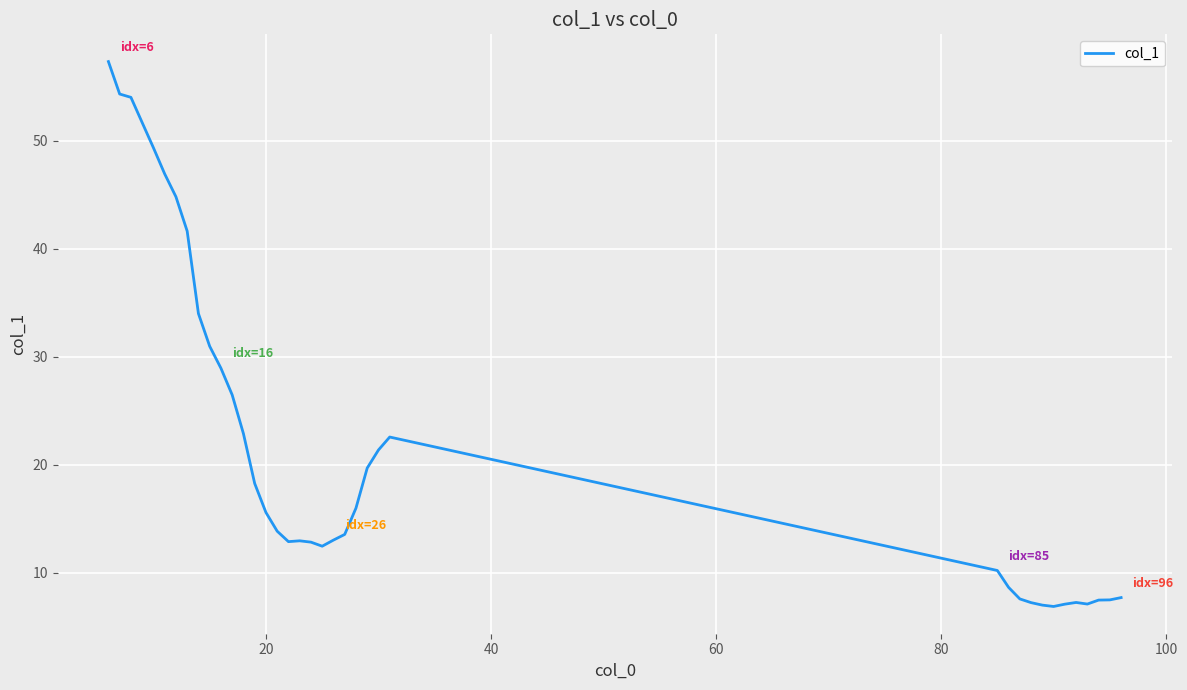

What is the difference between the maximum and minimum values?

50.4